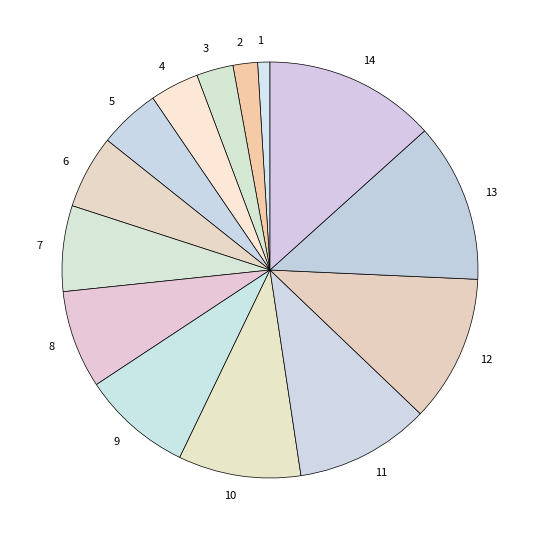

Does any single category account for the majority?

No